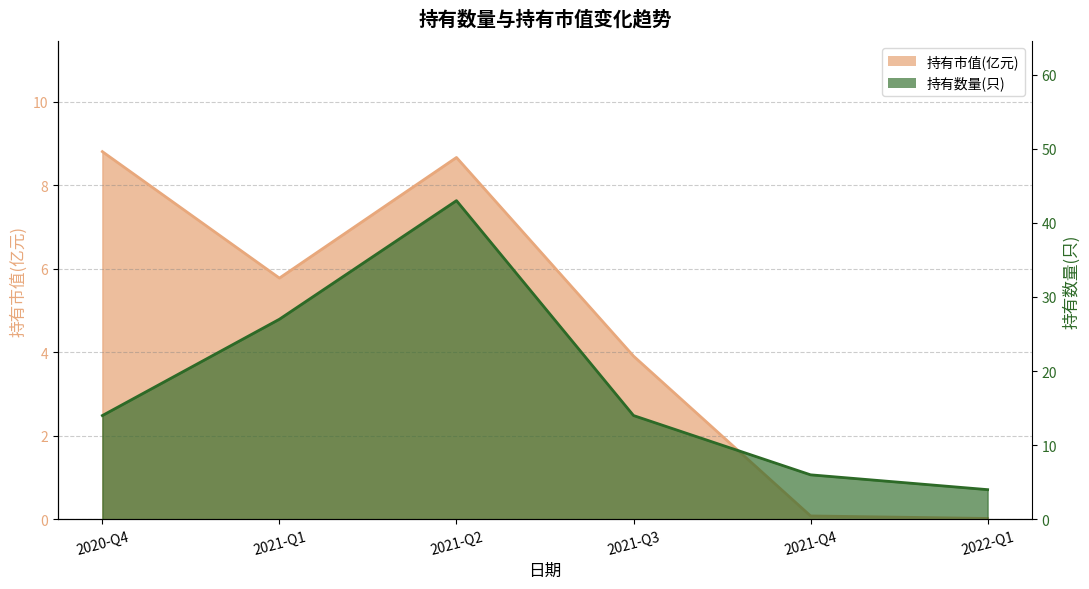

Which series changed the most between 2020-Q4 and 2022-Q1?

持有数量(只)